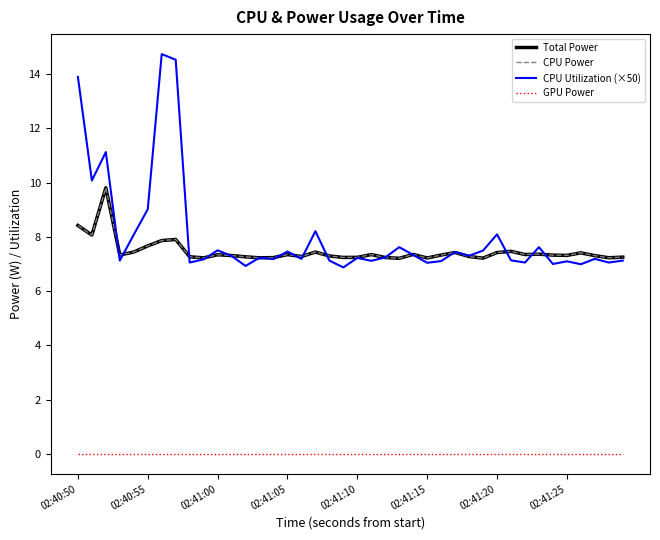

Does the chart display data point markers on the line(s)?

No